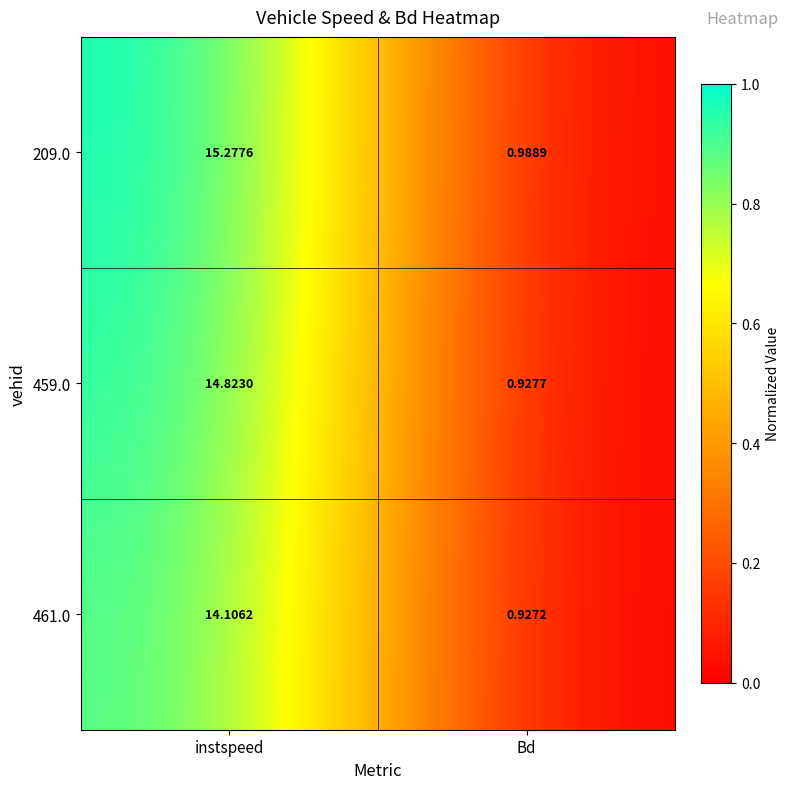

Is the value of 459.0 at Bd greater than the value of 461.0 at Bd?

Yes